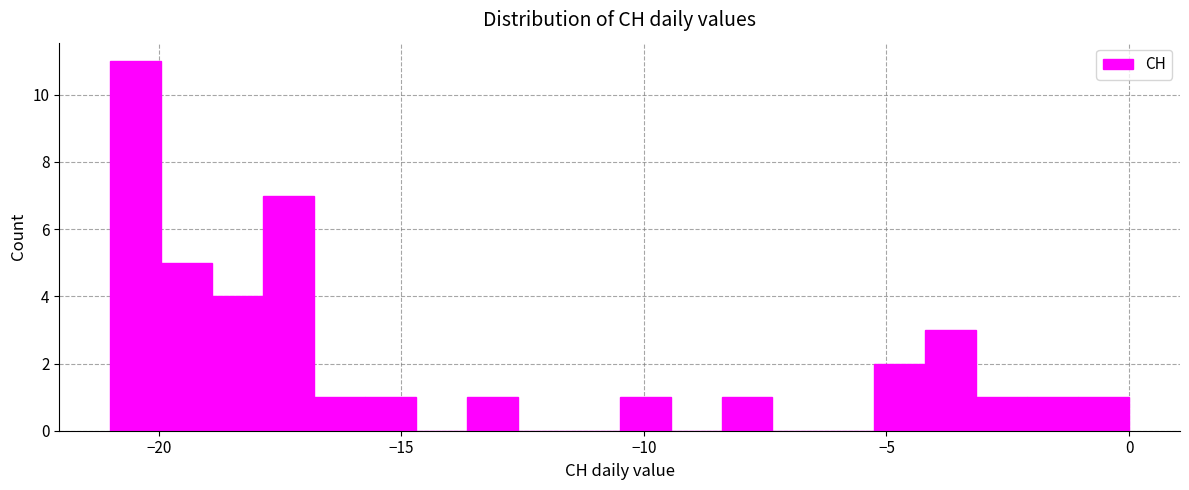

Read against the x-axis, roughly where is the centre of the tallest bar?

-20.5